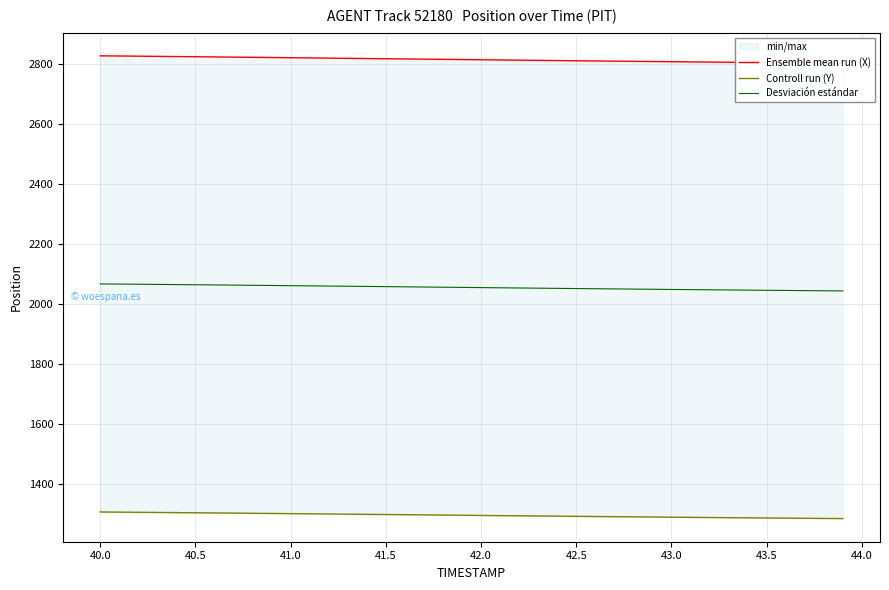

True or false: Desviación estándar and Controll run (Y) cross at least once.

False